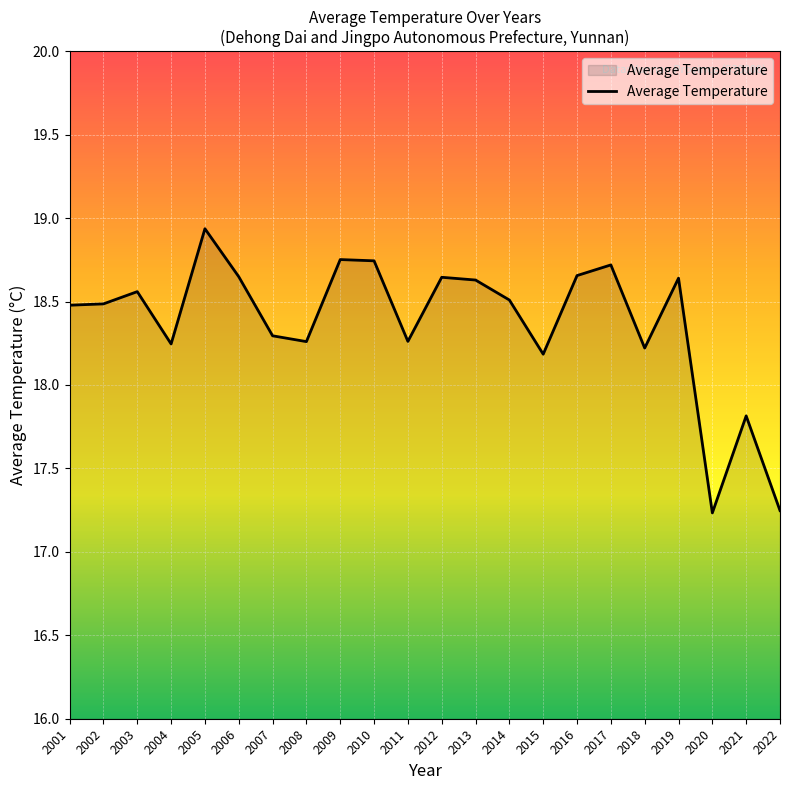

What is the difference between the maximum and minimum values?

1.7